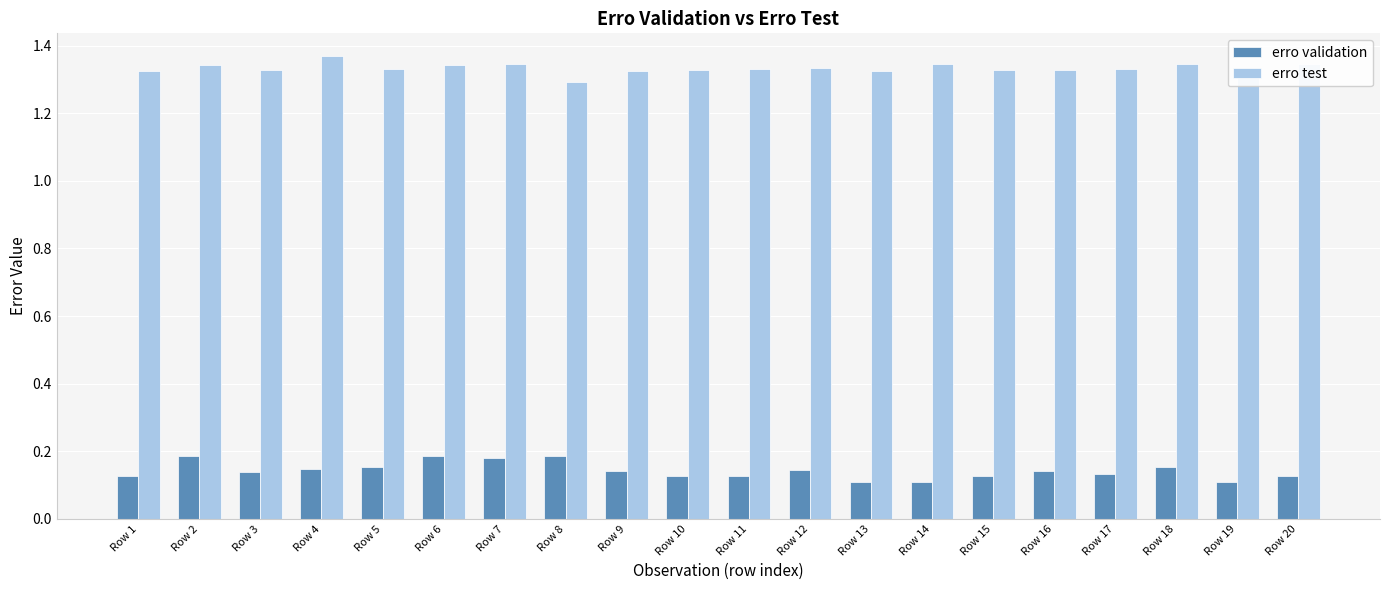

At which category does the chart reach its peak across all series?

Row 4